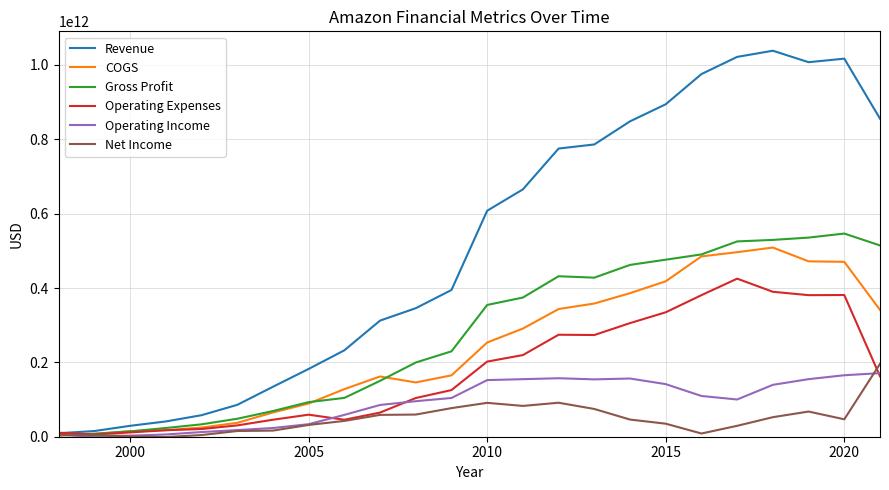

Which series has the largest total across all categories?

Revenue